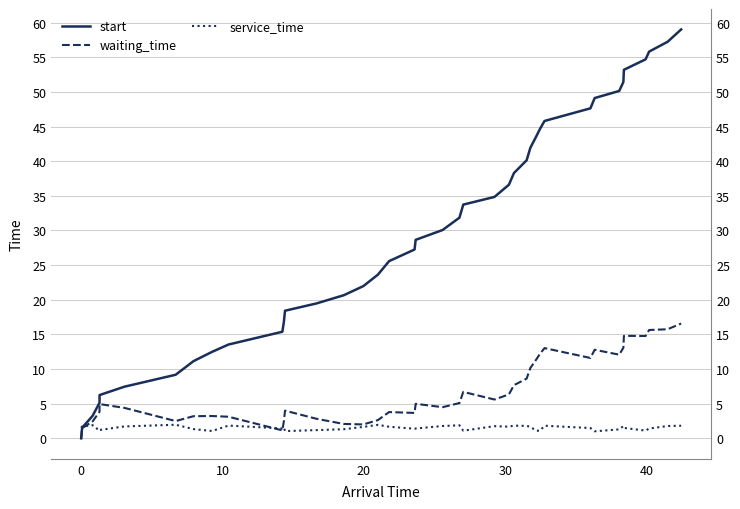

Which series has the largest total across all categories?

start